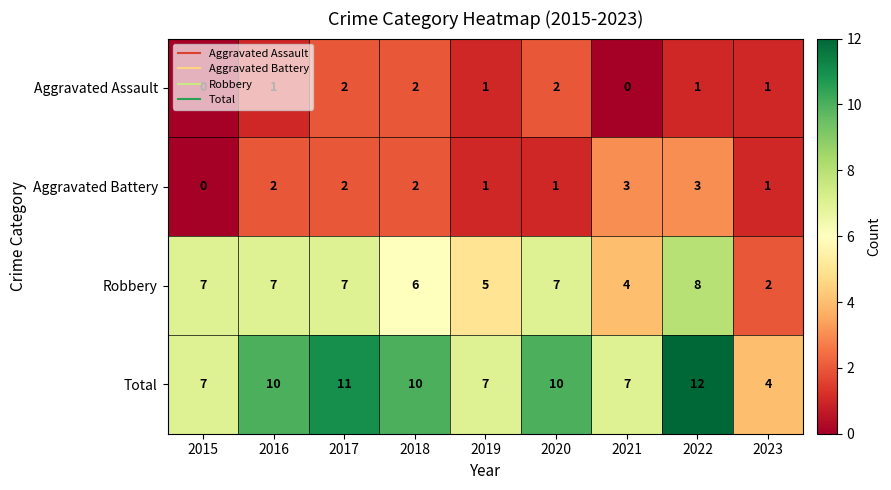

Which series has the largest total across all categories?

Total